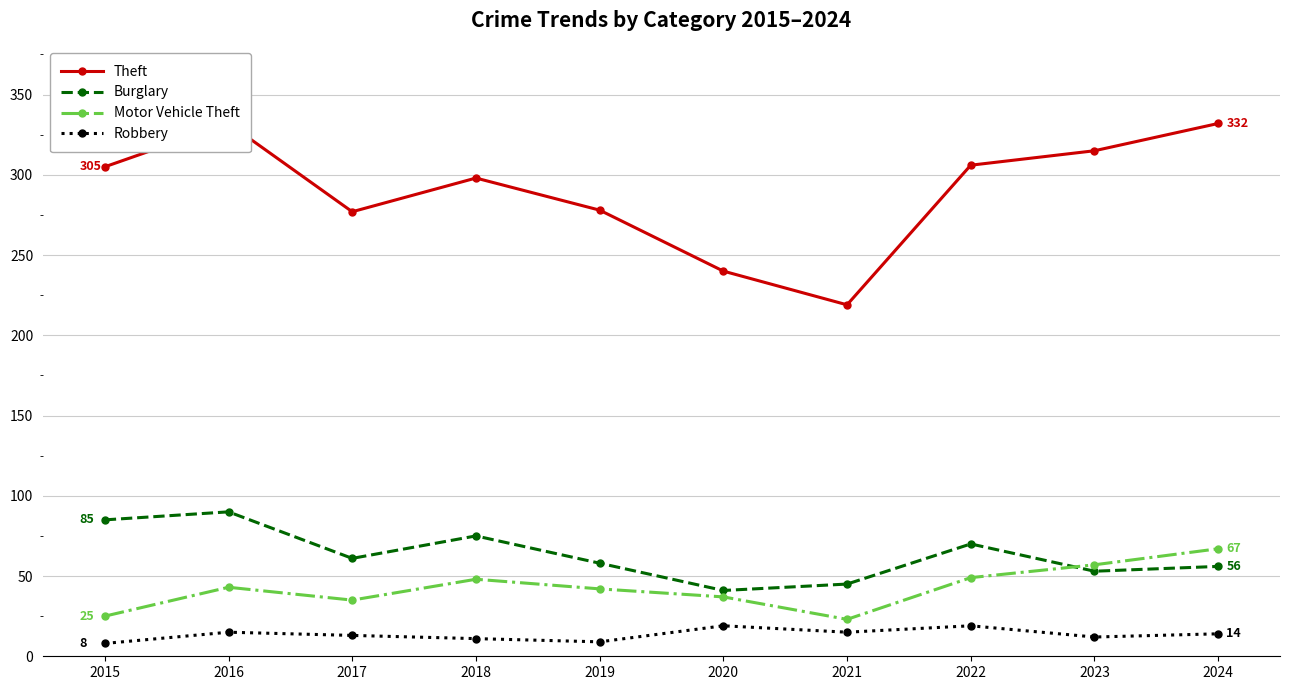

What is the minimum value shown in the chart?

8